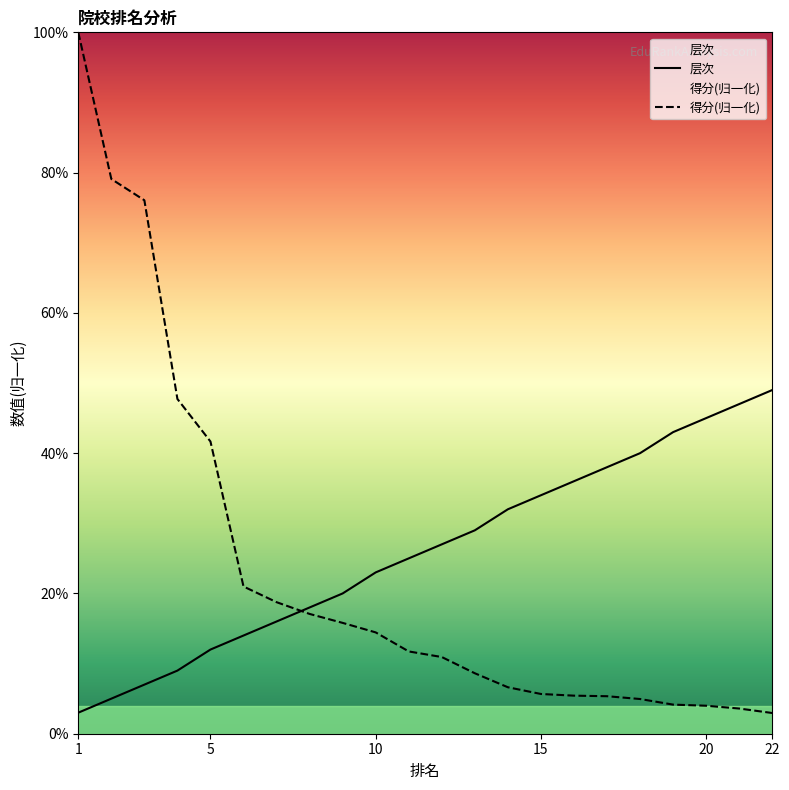

The 层次 series shows 0.3 at 8. True or false?

False